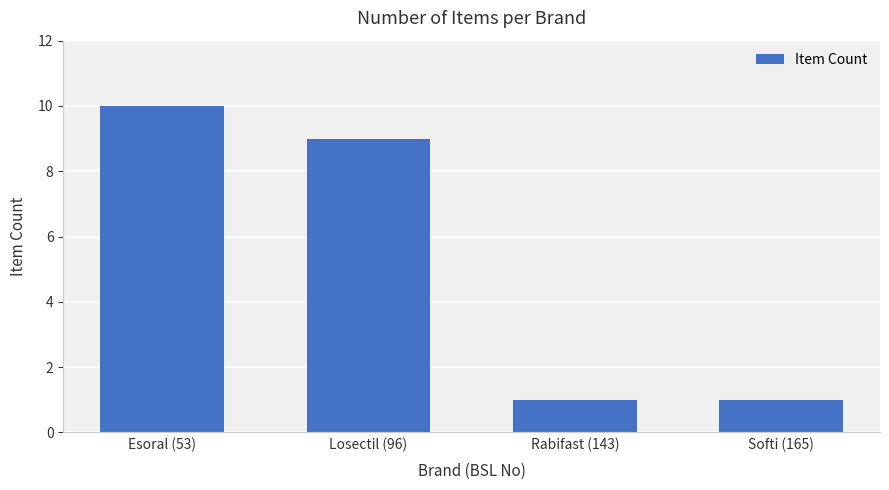

What is the greatest value displayed?

10